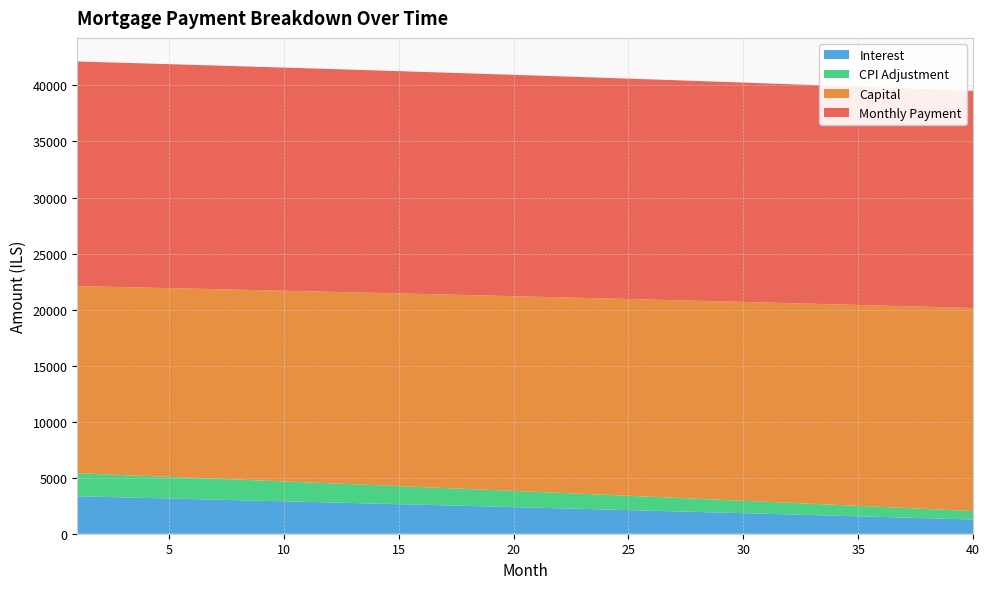

What is the total value across all series at 10?

41592.8